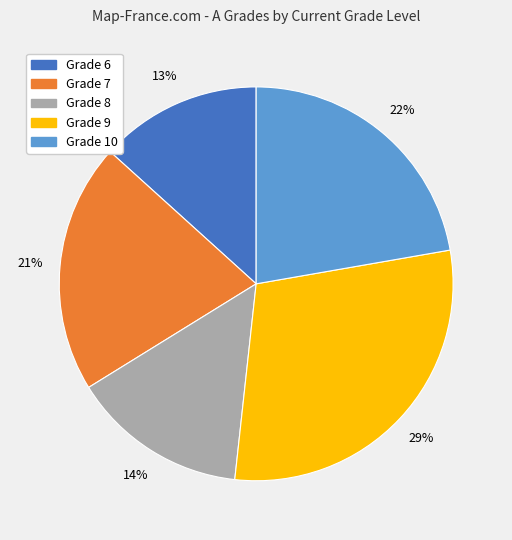

Is there any slice that represents more than half of the pie?

No